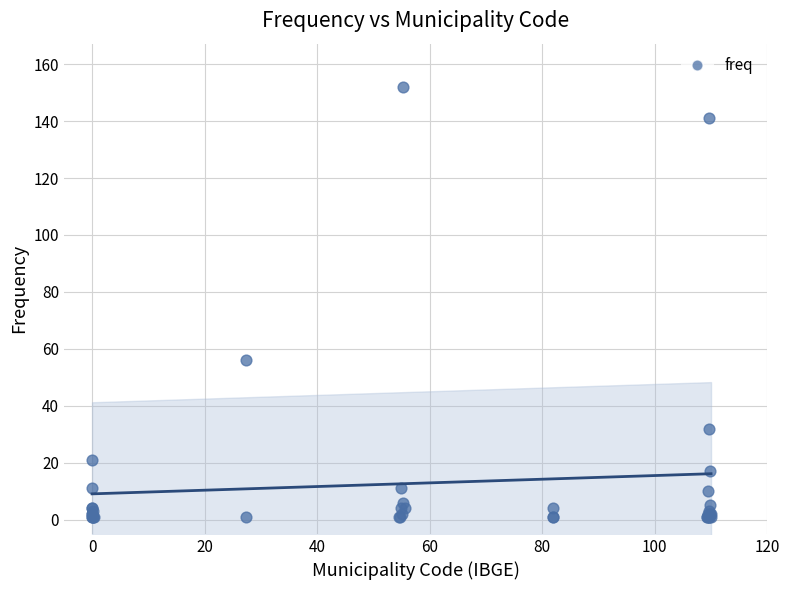

What Y value in the scatter plot is closest to 76?

56